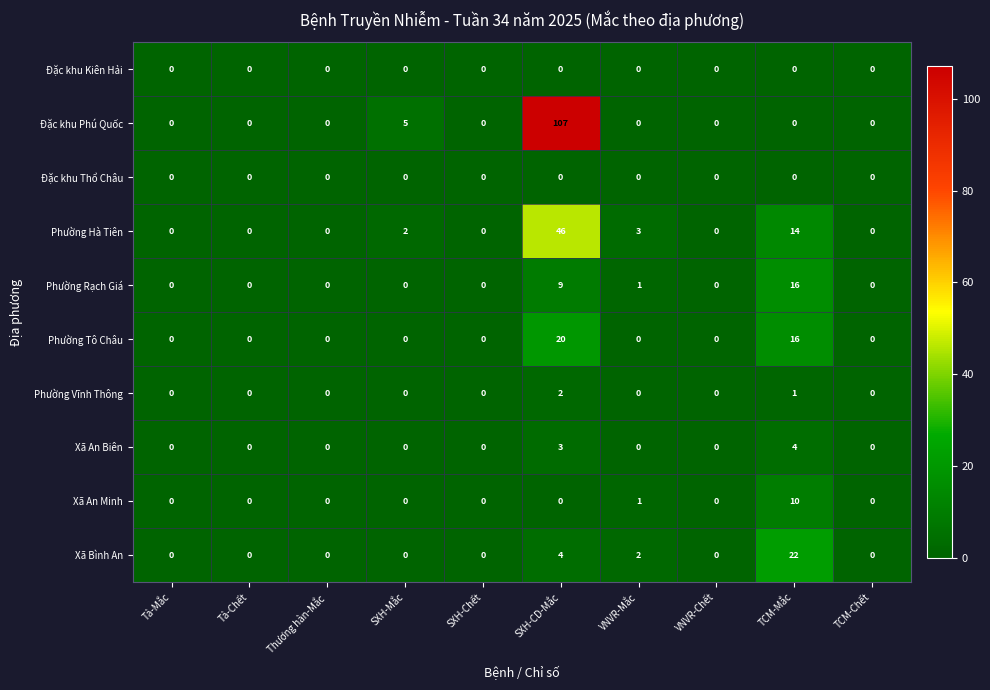

How many distinct data groups are displayed?

10